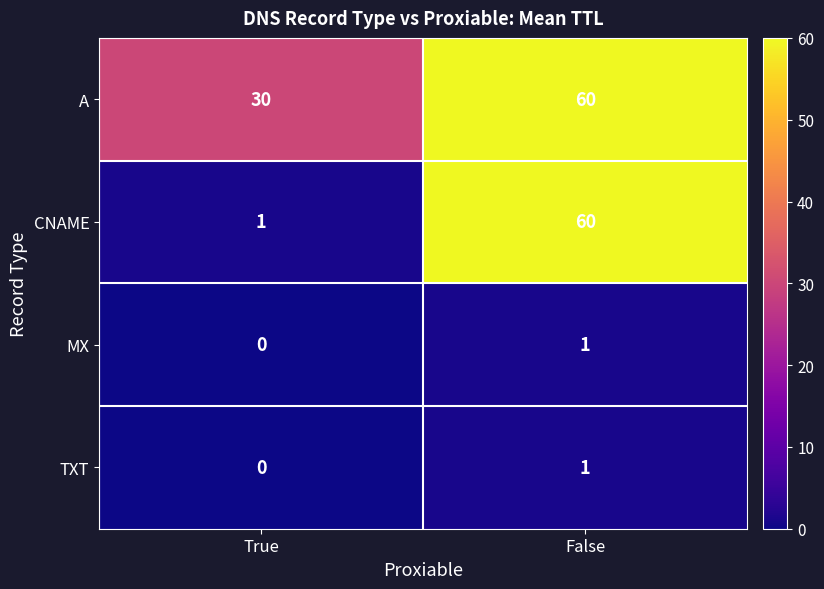

At which category is the sum across all series the highest?

False